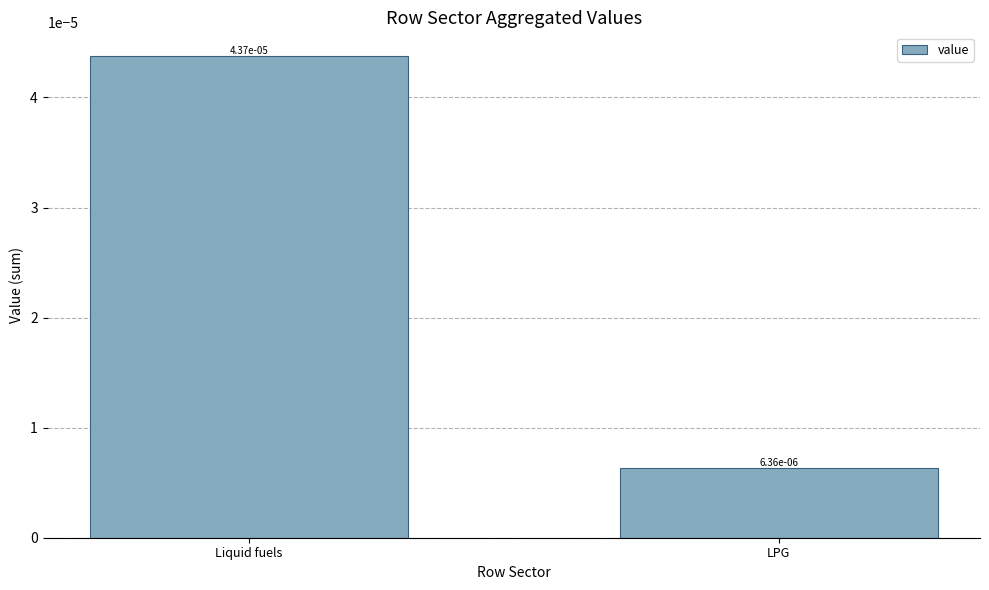

What is the label of the 2nd bar from the right?

Liquid fuels